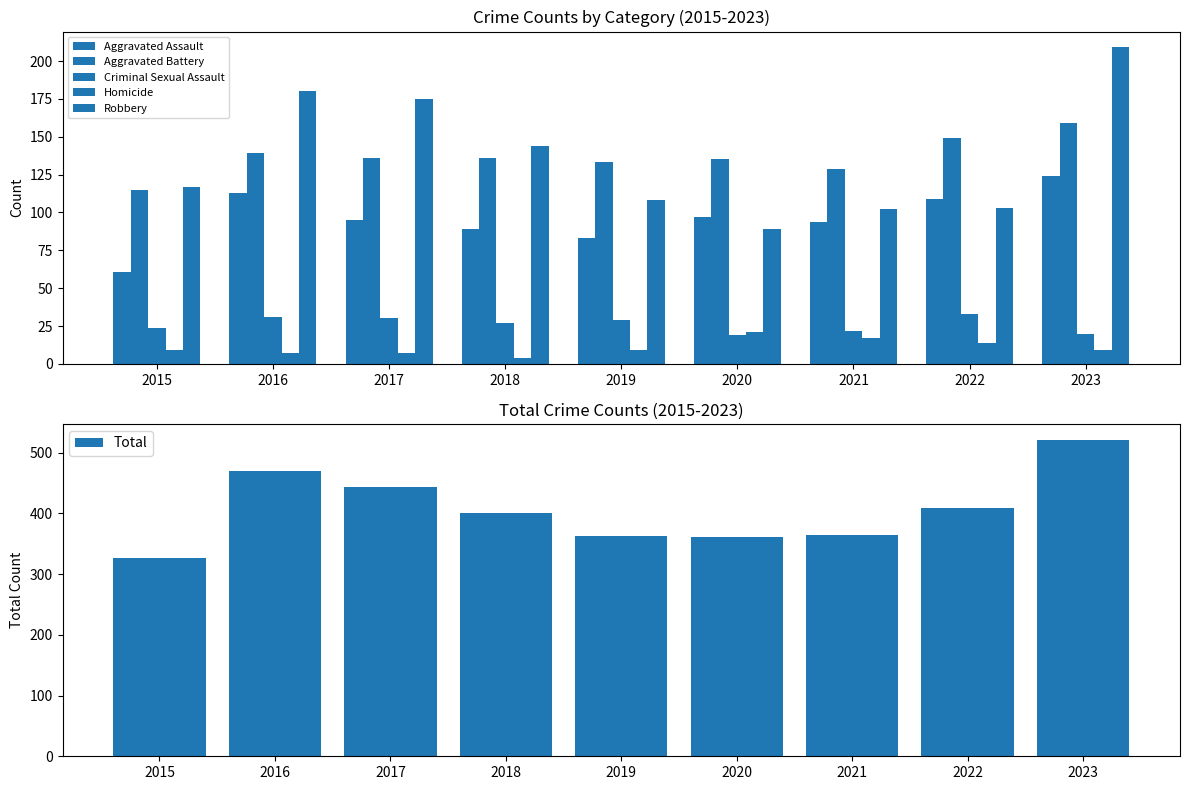

What is the total value across all series at 2015?

652